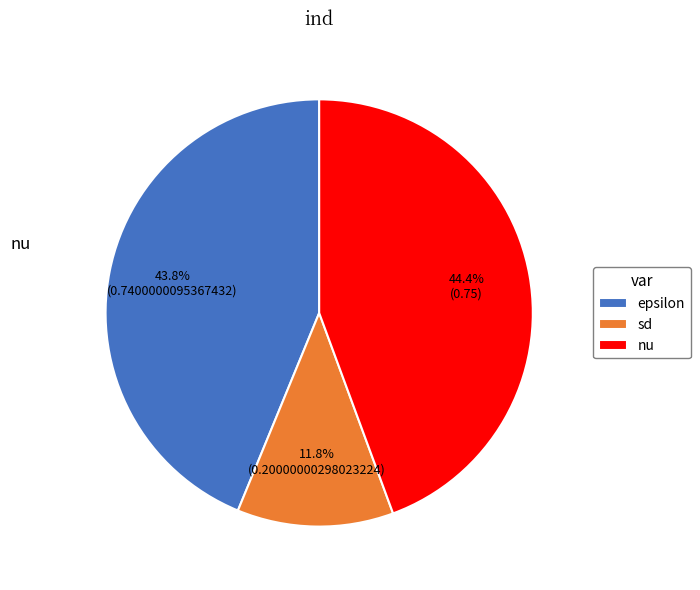

Is the sum of epsilon and nu greater than half?

Yes